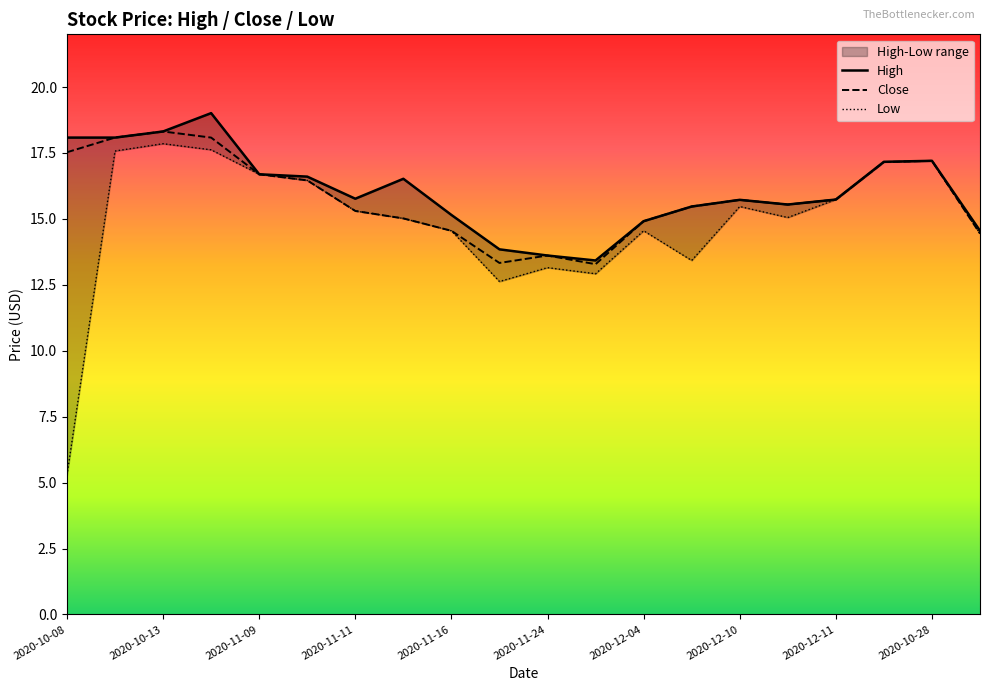

What is the maximum value for Close?

18.3